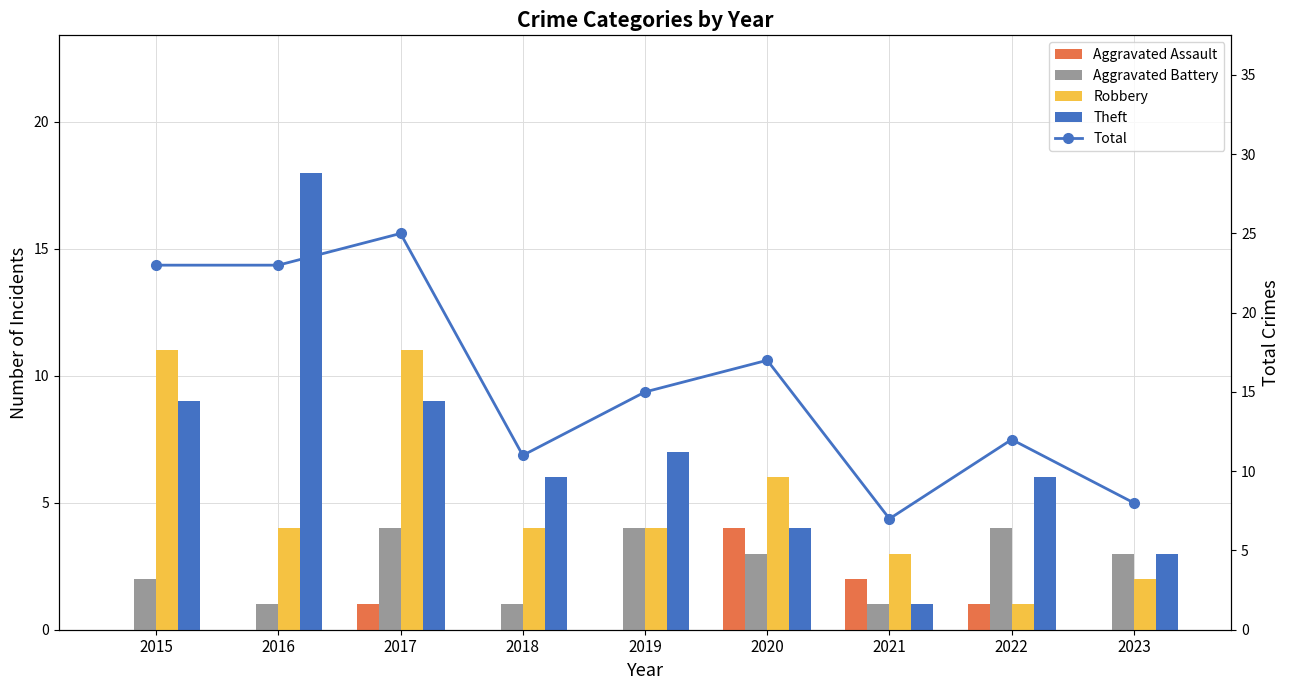

Reading left to right, what are all the values shown in this chart?

Aggravated Assault: 0	0	1	0	0	4	2	1	0
Aggravated Battery: 2	1	4	1	4	3	1	4	3
Robbery: 11	4	11	4	4	6	3	1	2
Theft: 9	18	9	6	7	4	1	6	3
Total: 23	23	25	11	15	17	7	12	8